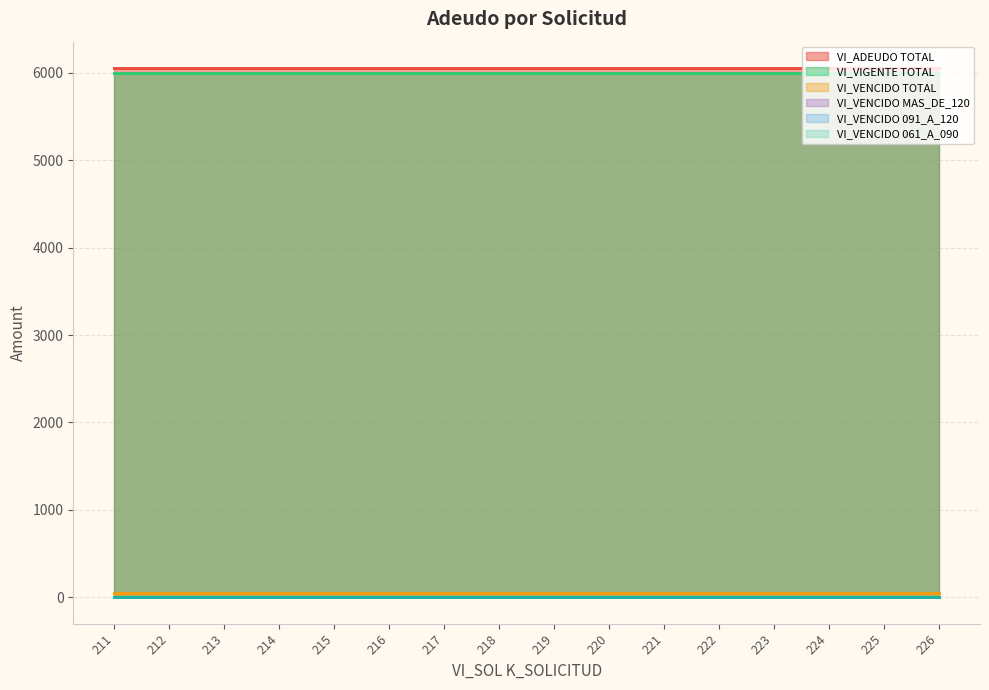

Which series has the widest spread of values?

VI_ADEUDO TOTAL